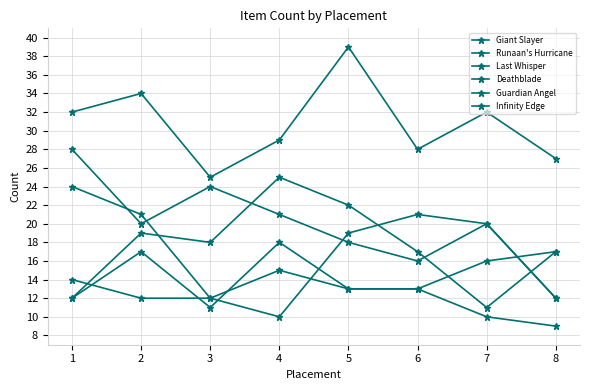

True or false: Last Whisper has more than 0 interior local peaks.

True